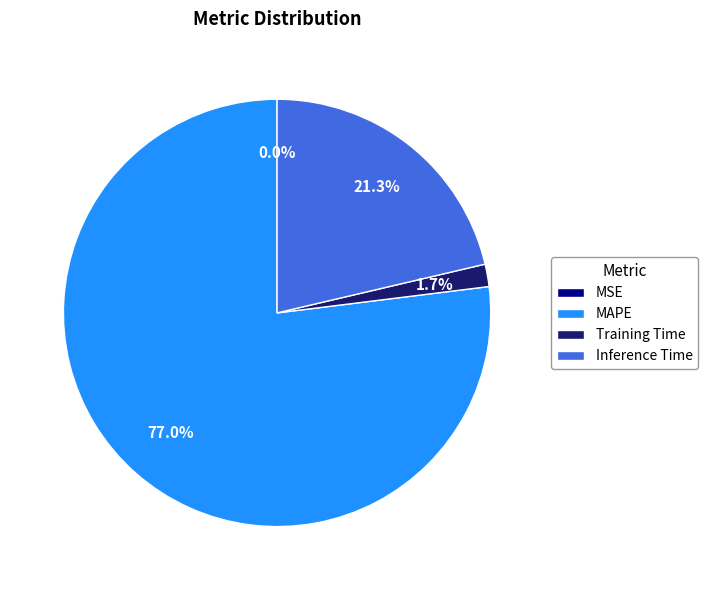

Which category accounts for the majority?

MAPE